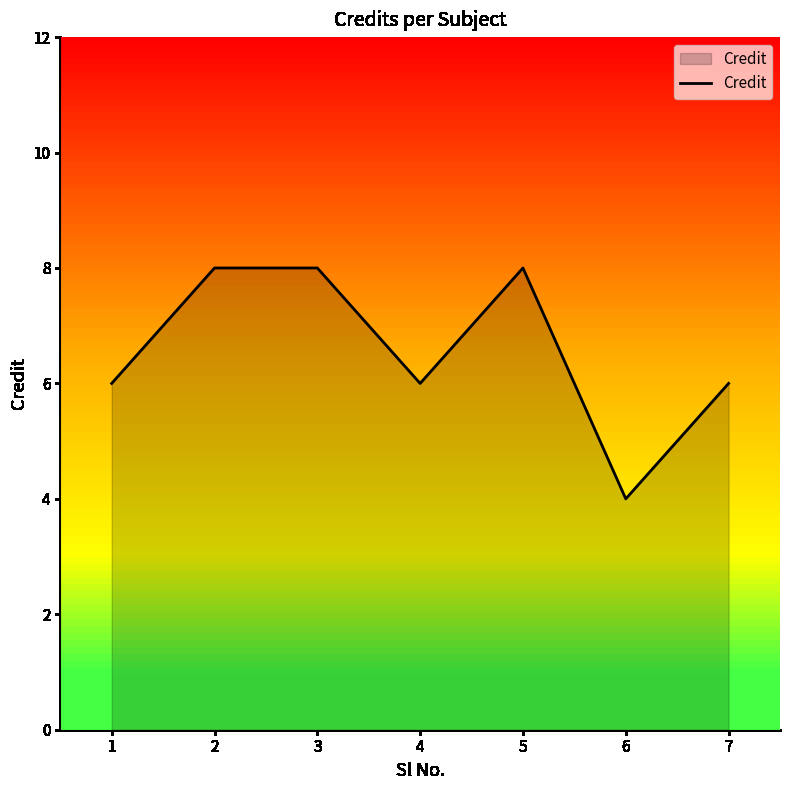

True or false: the data has more than 0 interior local peaks.

True